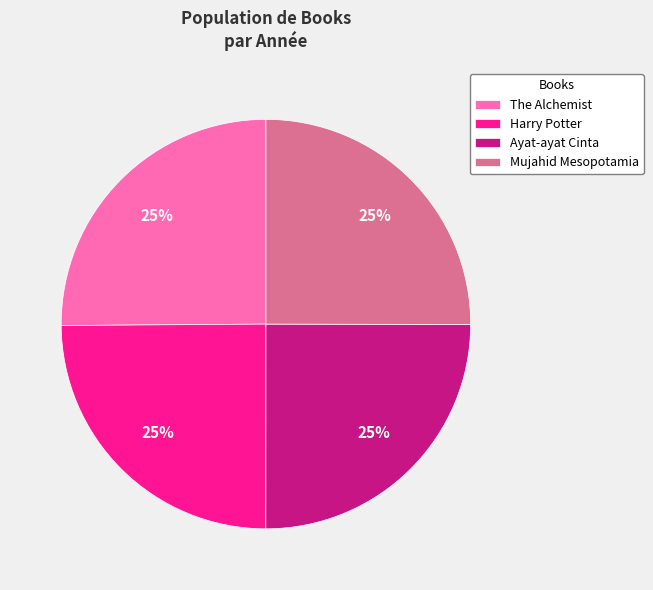

To the nearest percent, what is the combined percentage of Harry Potter and Ayat-ayat Cinta?

50%